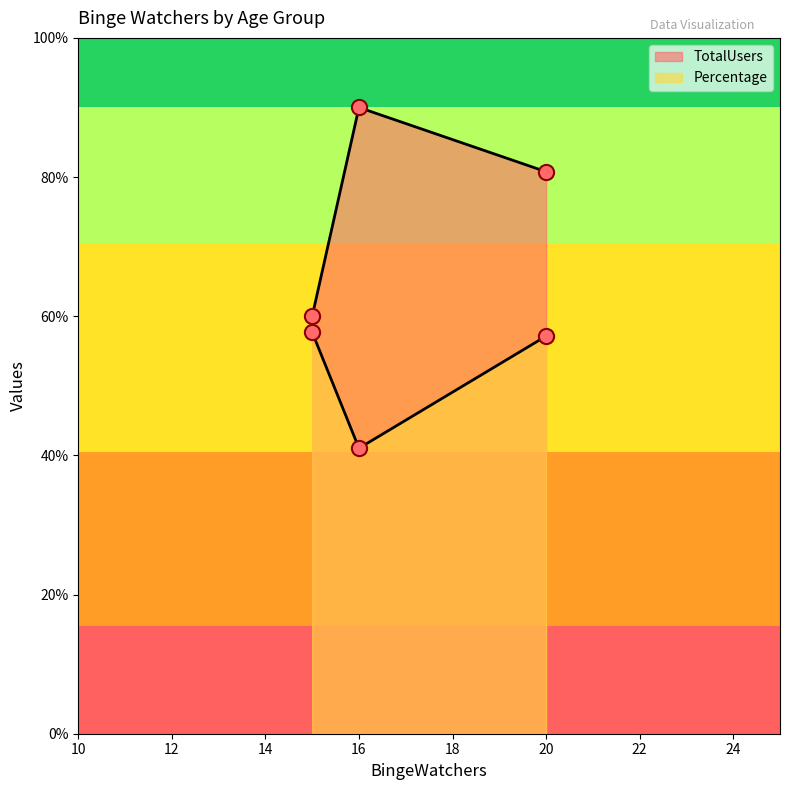

Which series has the largest total across all categories?

Percentage